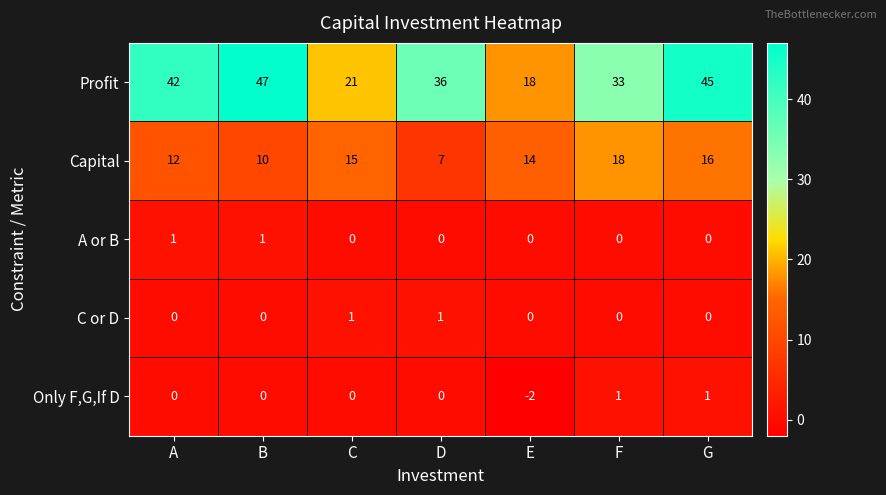

At how many categories does at least one series exceed 5?

7